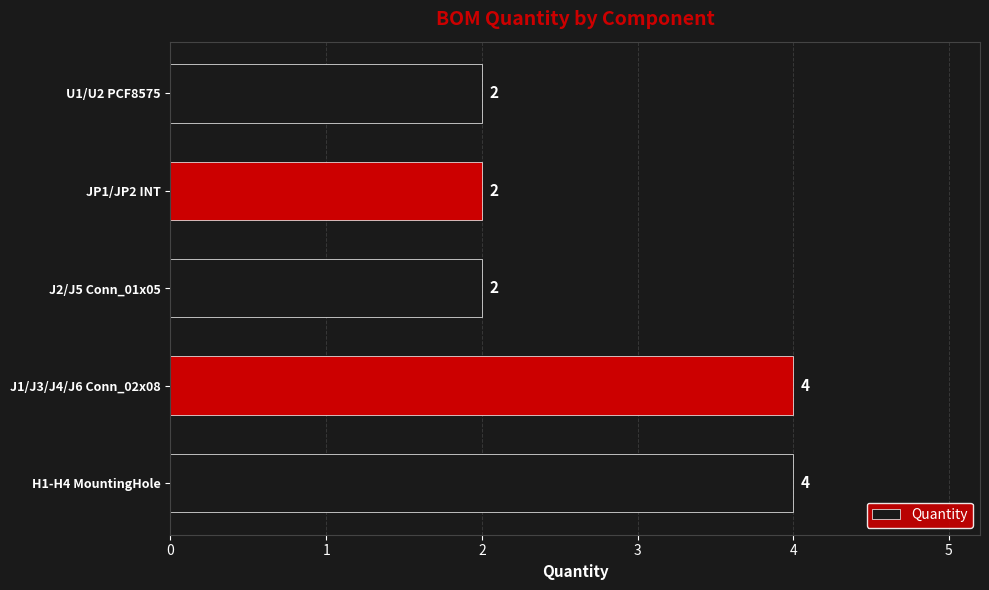

Approximately how many times larger is the value at U1/U2 PCF8575 compared to J1/J3/J4/J6 Conn_02x08?

0.5